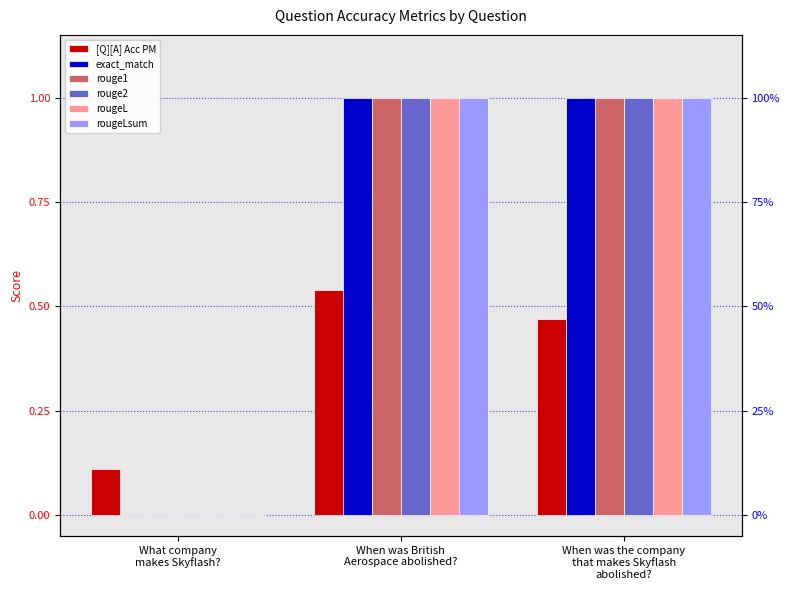

At which category does the chart reach its peak across all series?

When was British
Aerospace abolished?